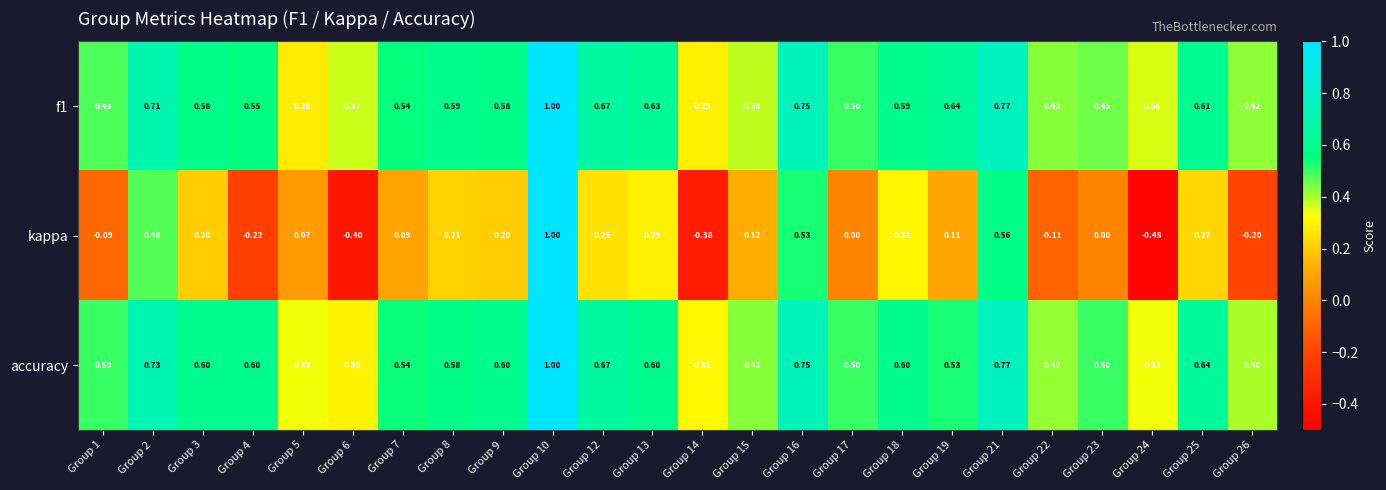

Which series has the largest total across all categories?

accuracy